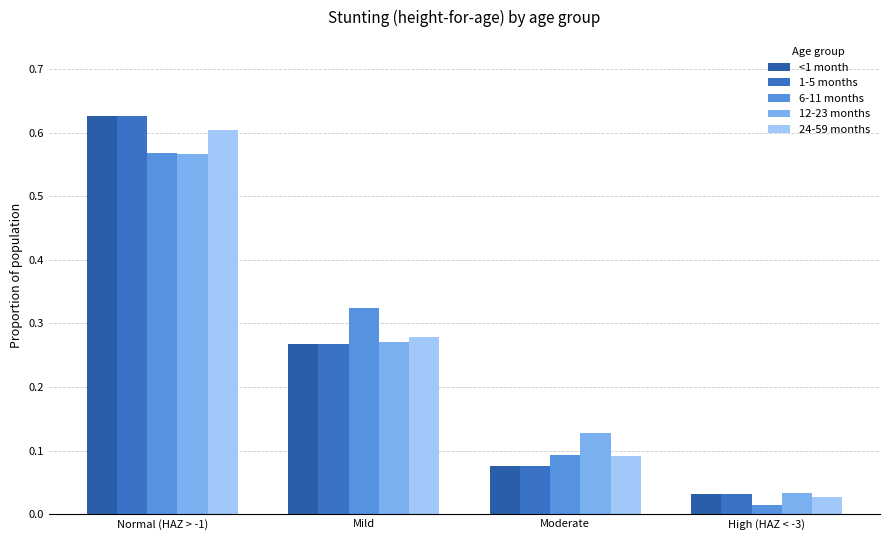

What is the total value across all series at Normal (HAZ > -1)?

3.0